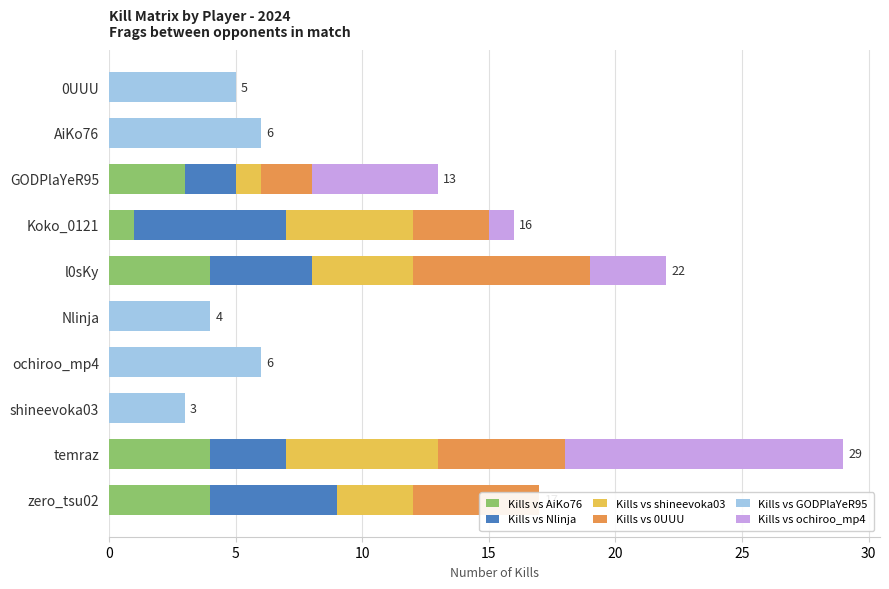

How many positive values does the Kills vs Nlinja series have?

5